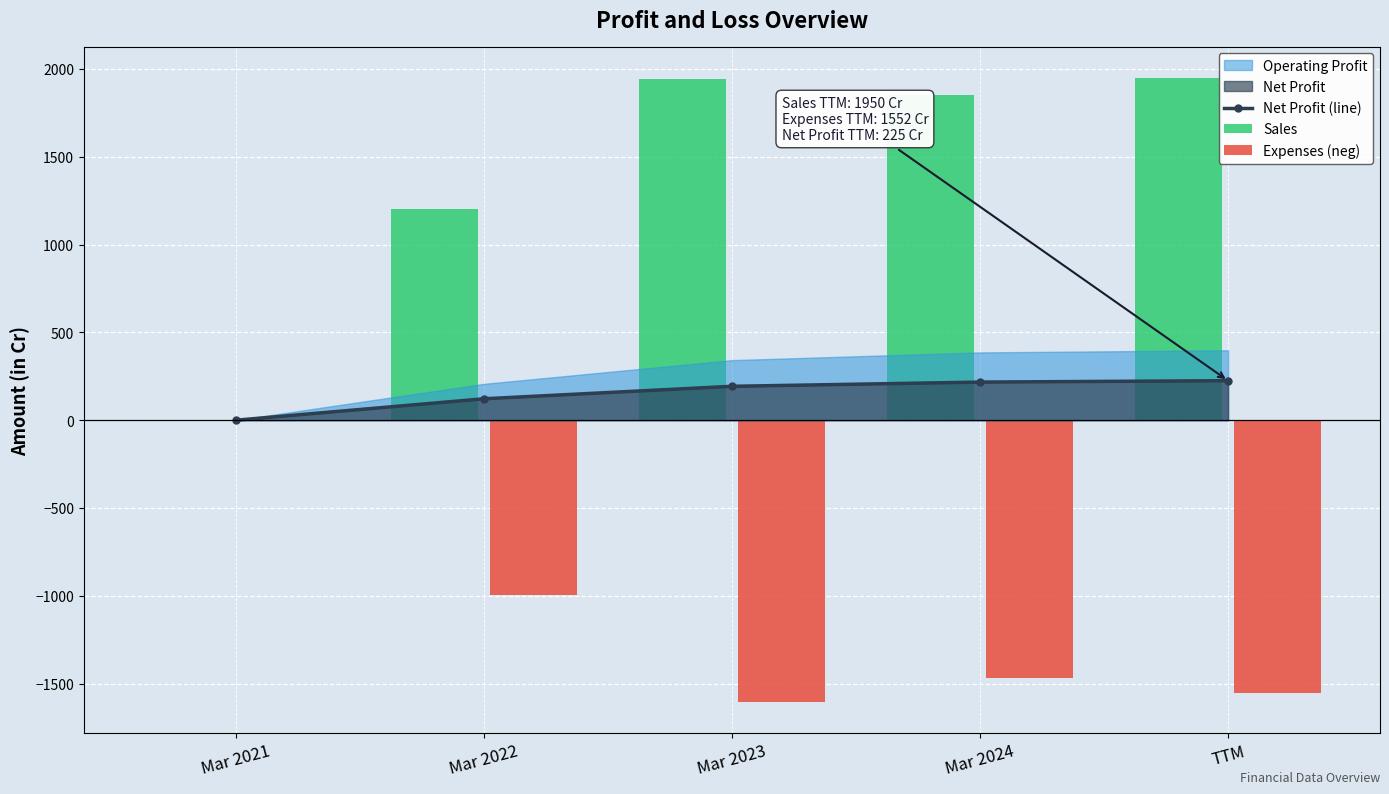

What is the approximate value of Net Profit (line) at TTM?

225